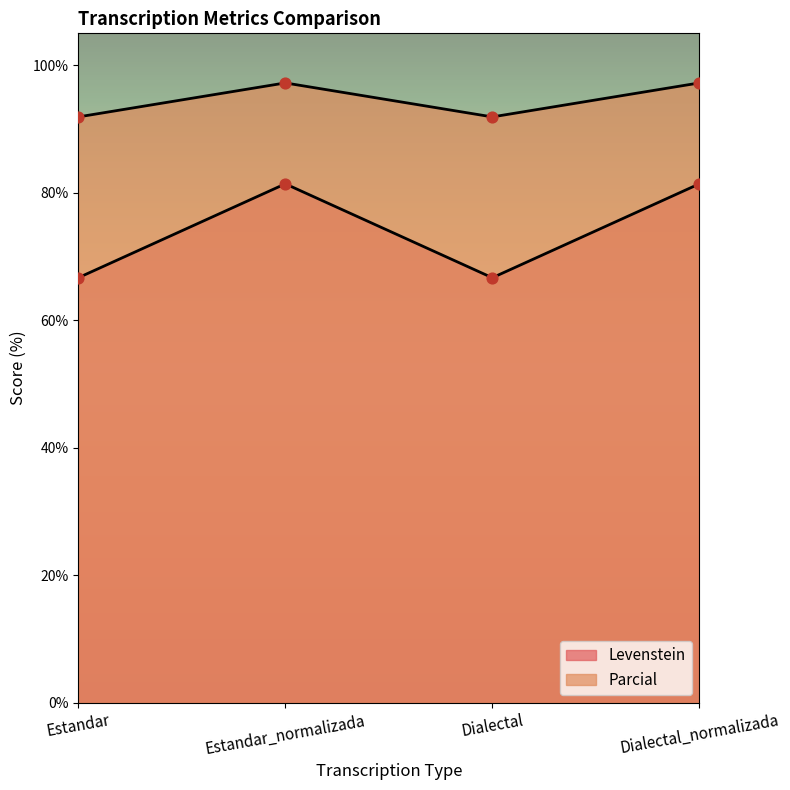

At how many categories does at least one series exceed 71?

4